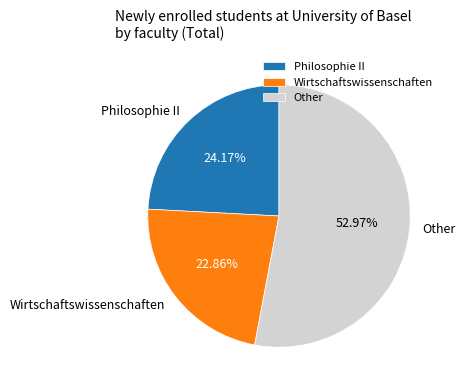

True or false: Wirtschaftswissenschaften accounts for 23% of the total.

True